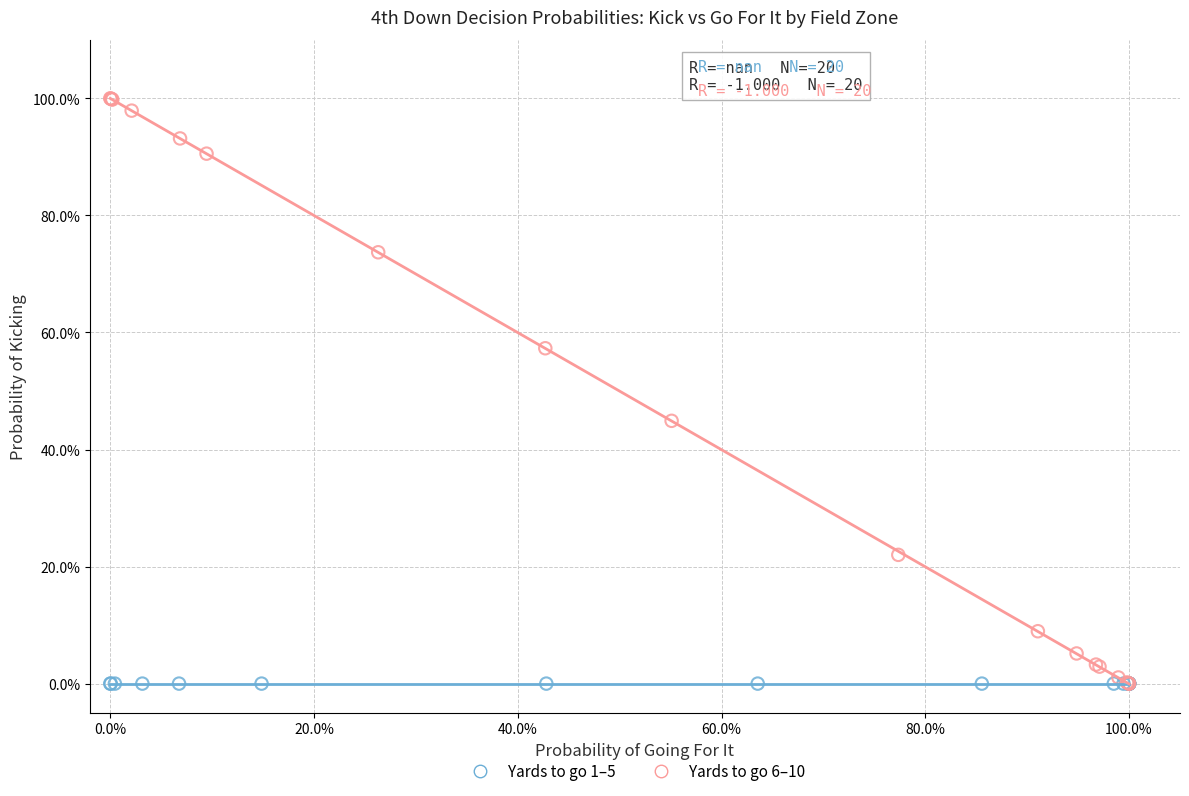

What are all the series names shown in the legend?

Yards to go 1–5, Yards to go 6–10